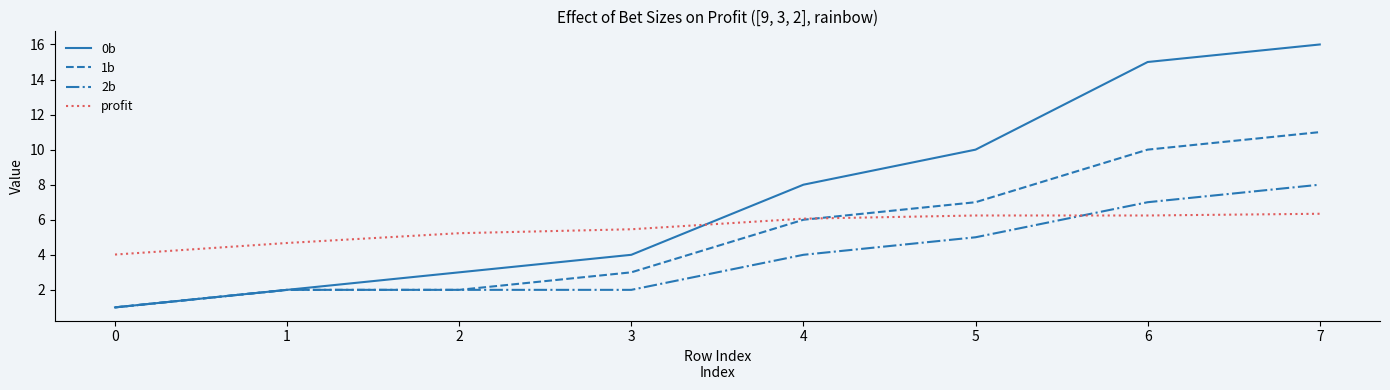

Where do 2b and profit first cross each other?

5 and 6